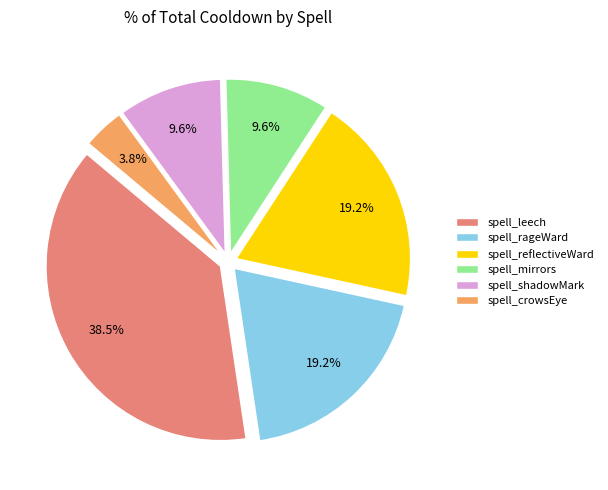

What portion of the pie excludes spell_leech?

61.5%